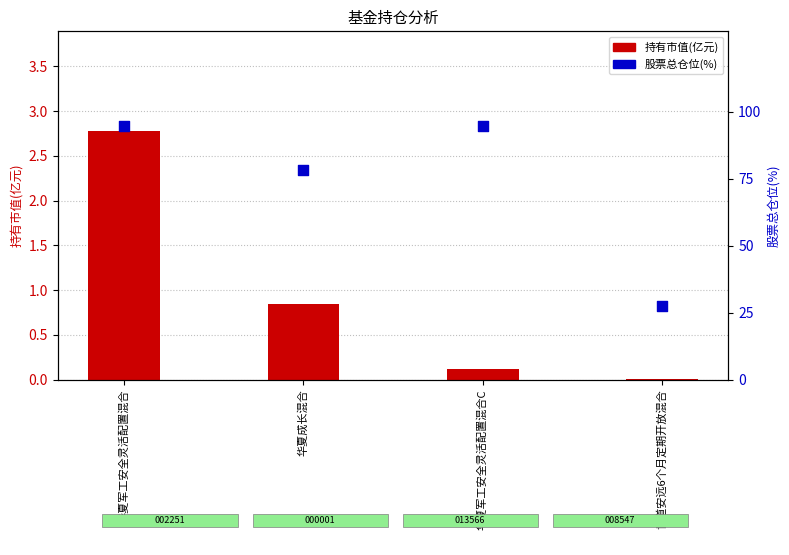

What are all the series names shown in the legend?

持有市值(亿元), 股票总仓位